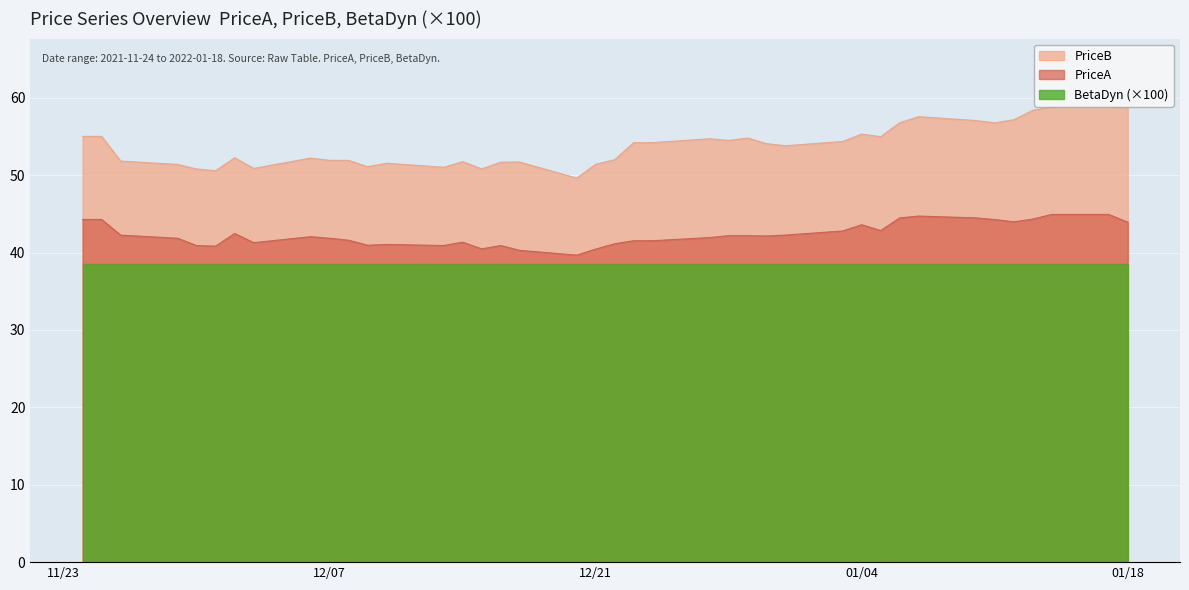

True or false: PriceA and PriceB cross at least once.

False